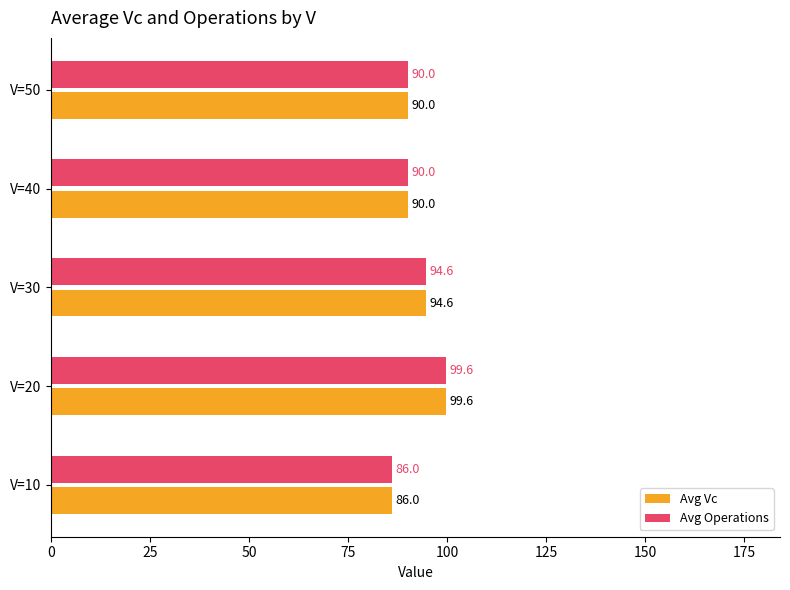

At how many categories does at least one series exceed 87?

4